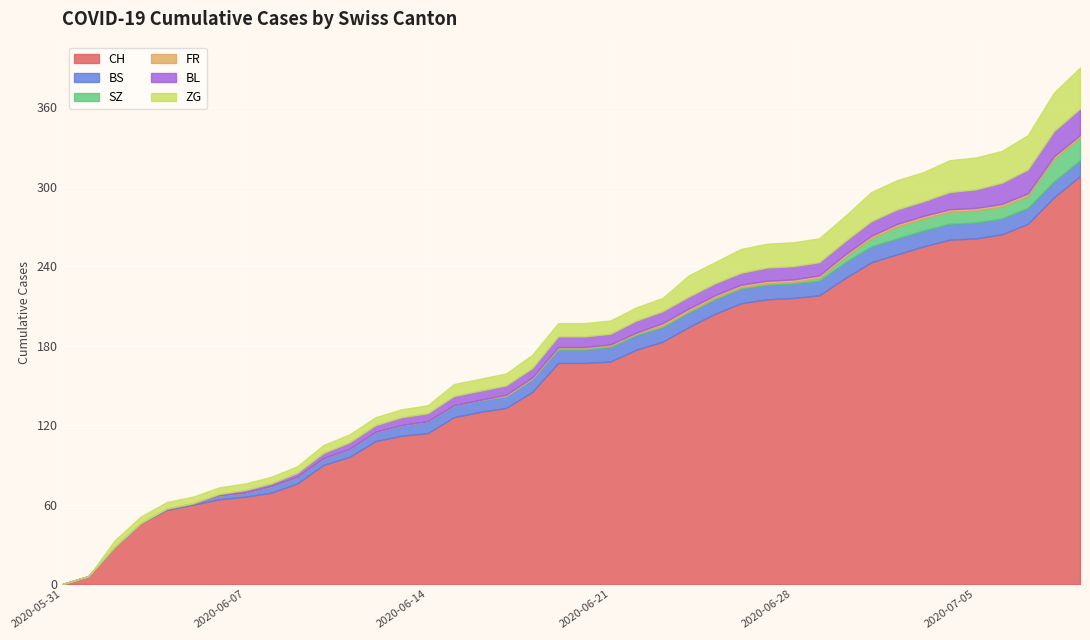

What is the highest value of the CH series?

308